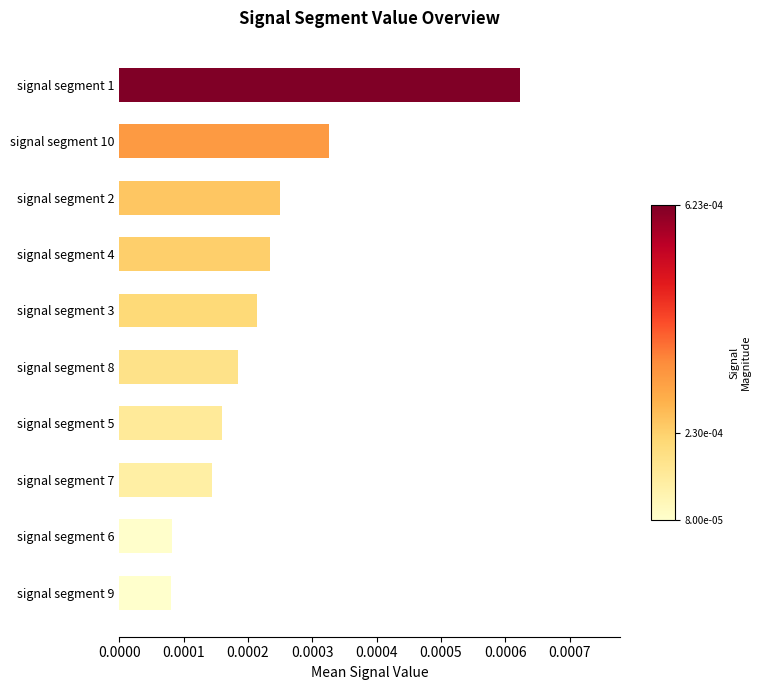

How many values are between 0 and 1?

10